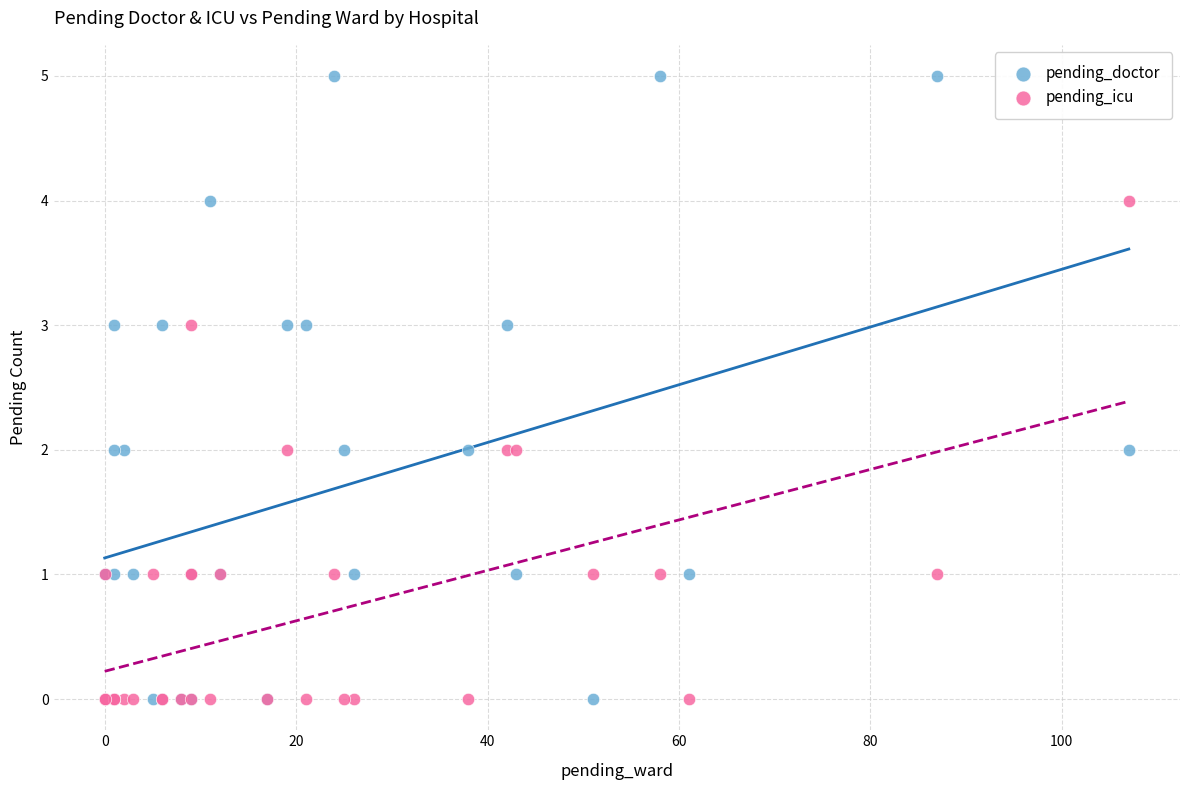

What are all the series names shown in the legend?

pending_doctor, pending_icu